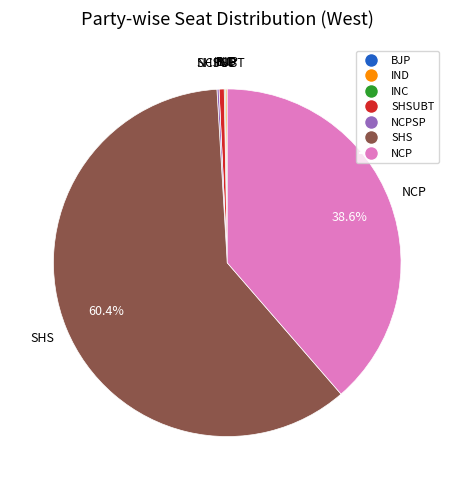

To the nearest percent, what is the difference between the largest and smallest slice percentages?

60%